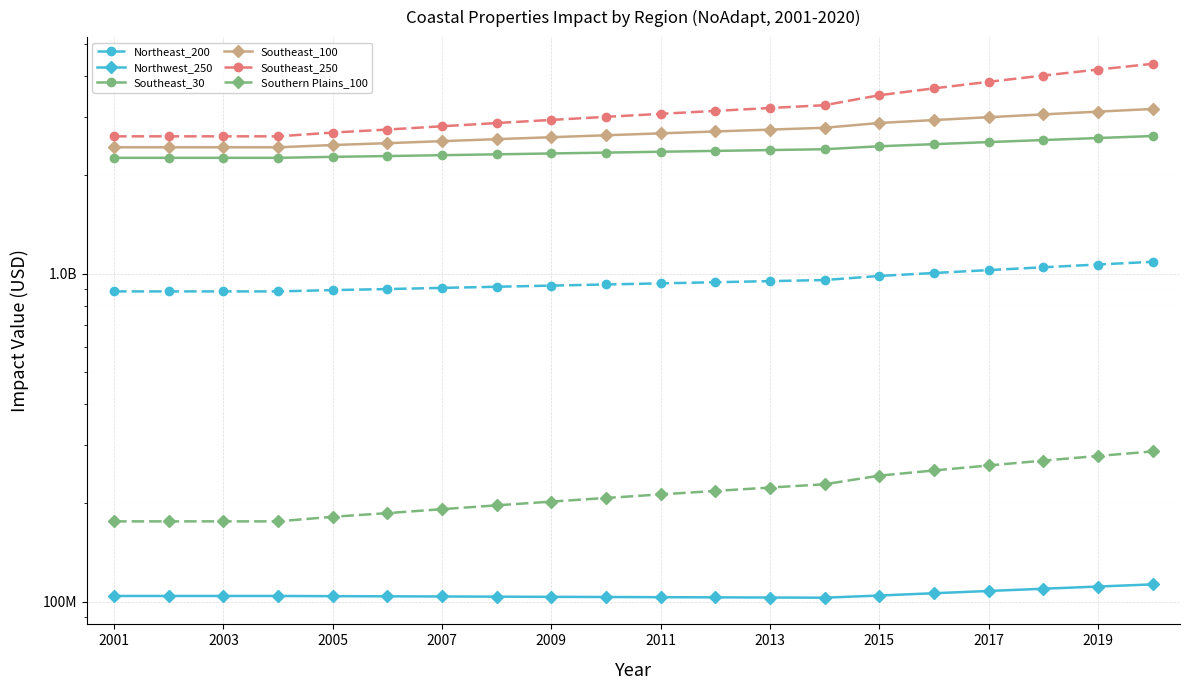

Is this an area chart (filled region under the line)?

No